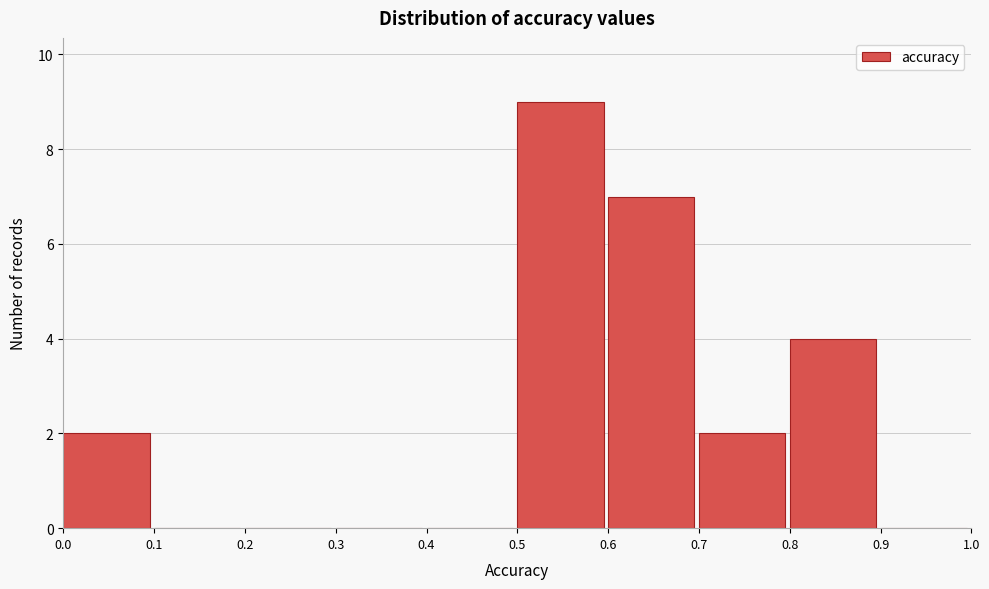

Over which range of the x-axis is the bar tallest?

0.5 to 0.6